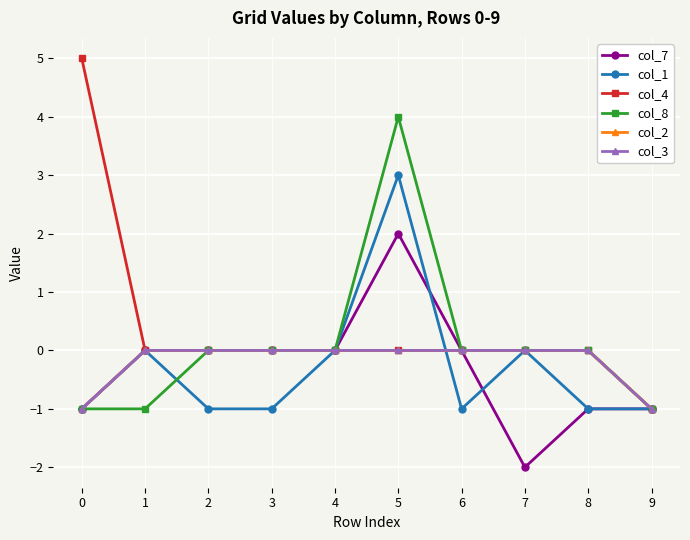

Between 9 and 7, which is larger?

9